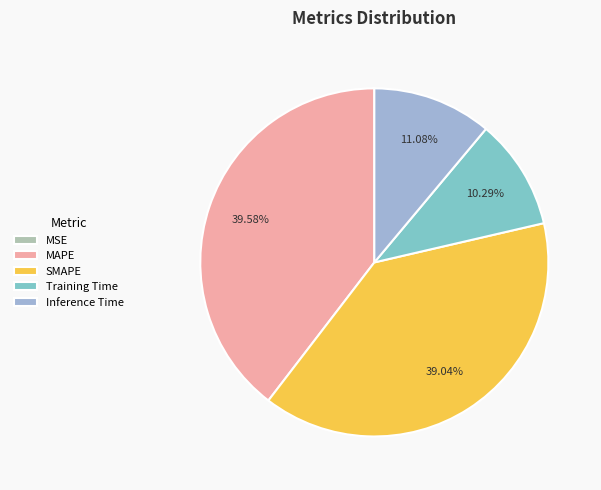

Combined, do Inference Time and MAPE account for over 50%?

Yes